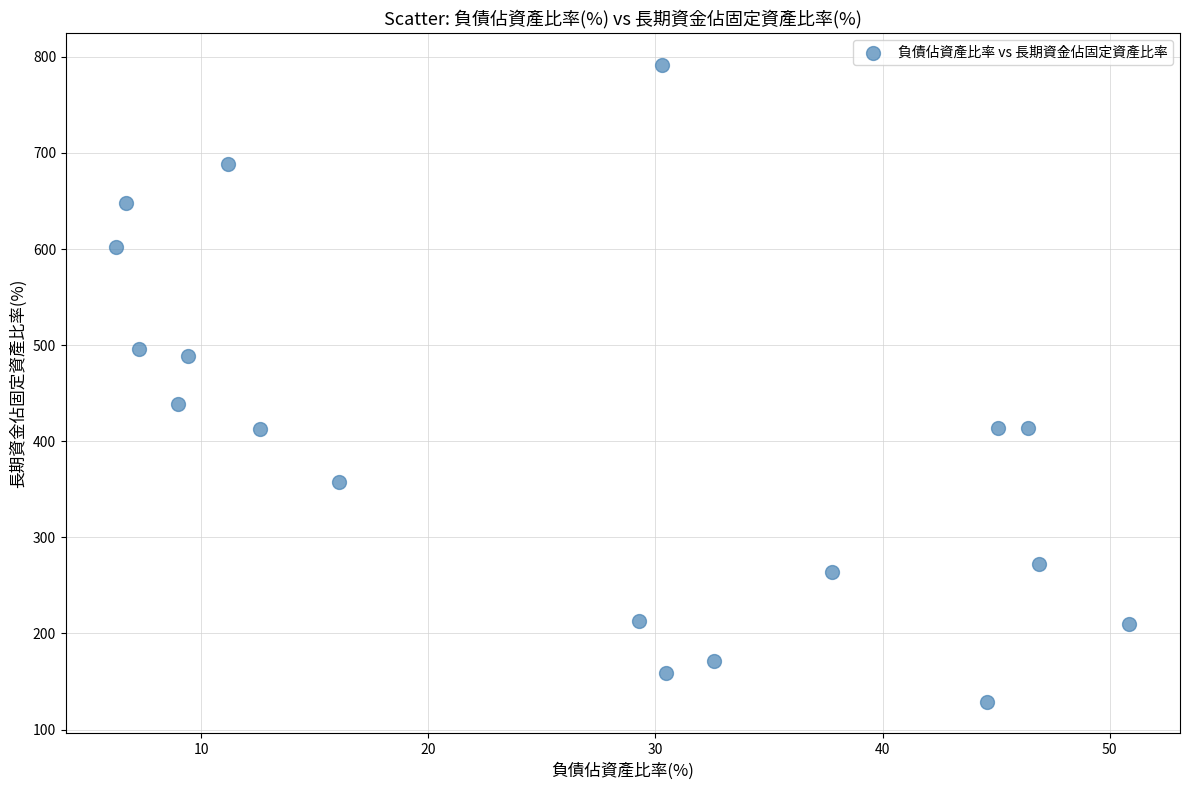

What is the range of X values (max minus min)?

44.6